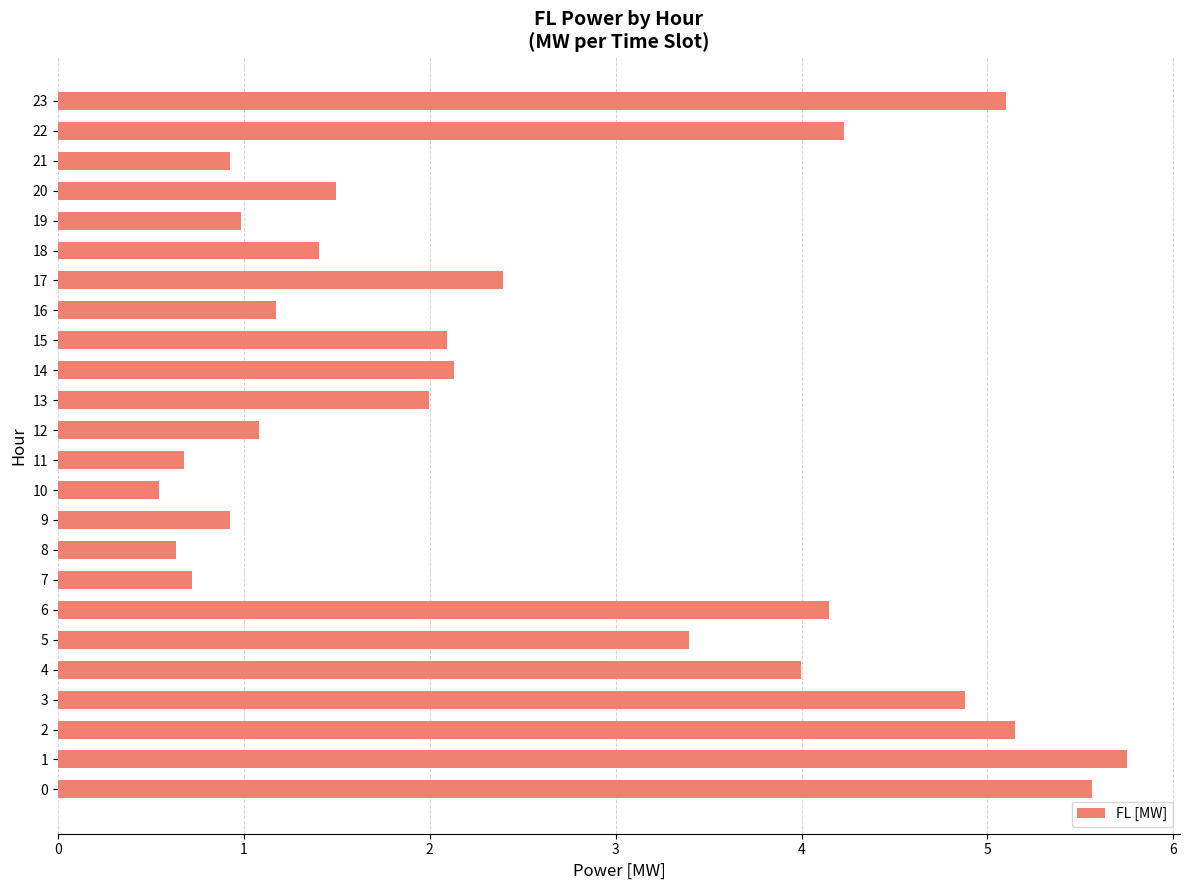

Between 17 and 20, which is larger?

17